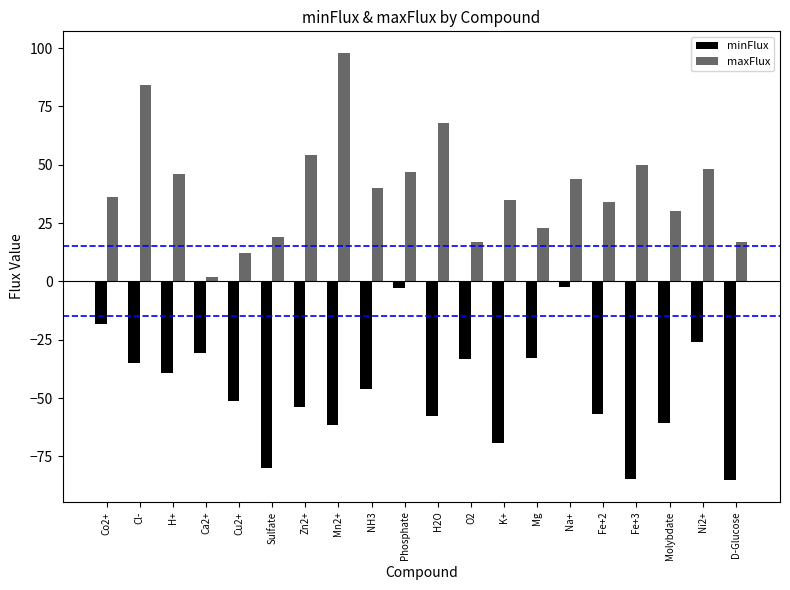

What is the minimum value for minFlux?

-85.3